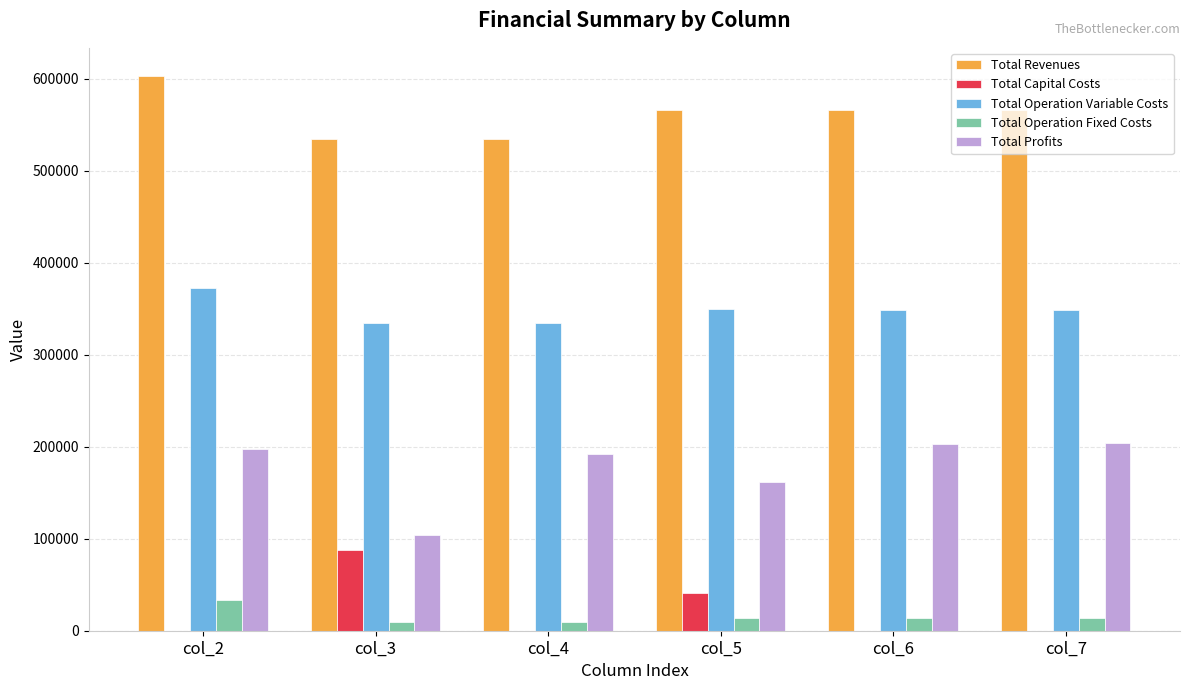

What is the sum of all Total Capital Costs values?

128000.0